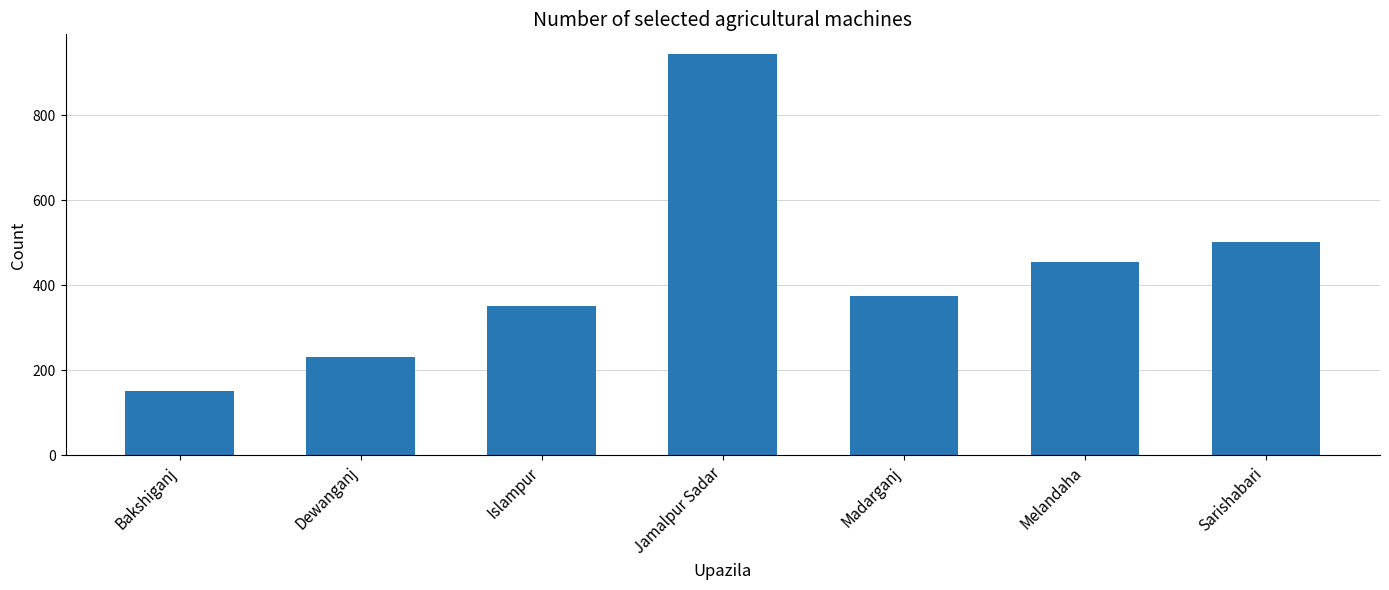

Rank the categories by value from highest to lowest.

Jamalpur Sadar, Sarishabari, Melandaha, Madarganj, Islampur, Dewanganj, Bakshiganj